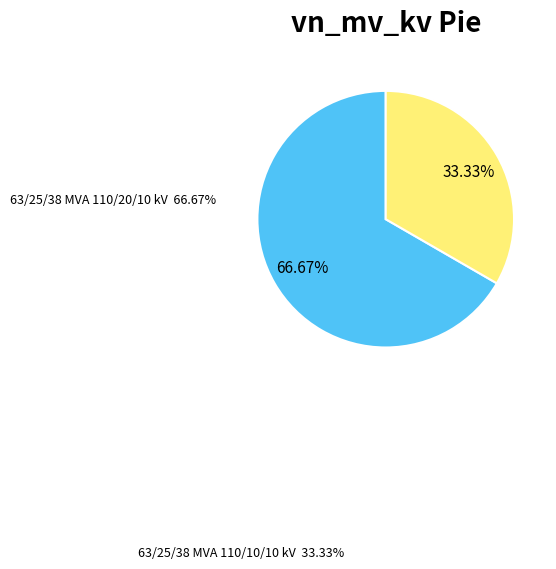

Which slice is the largest?

63/25/38 MVA 110/20/10 kV